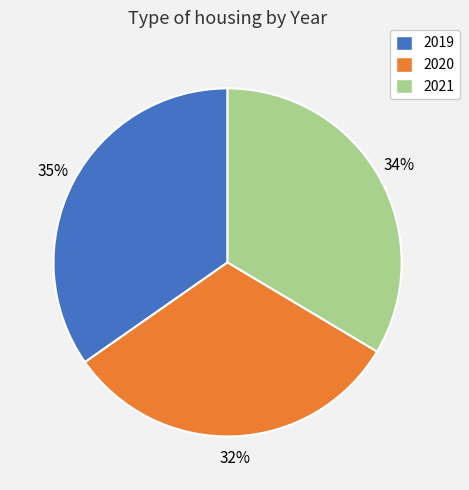

Which slice is the smallest?

2020